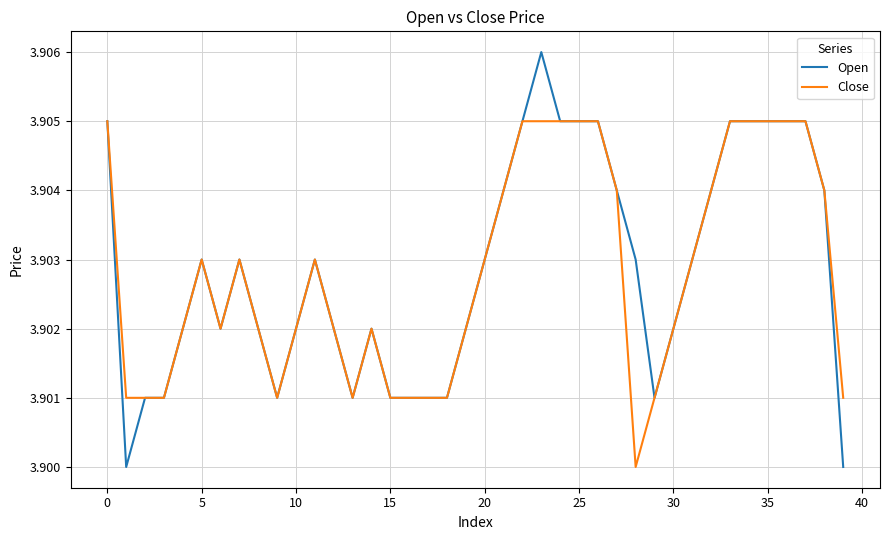

Which series has the widest spread of values?

Open